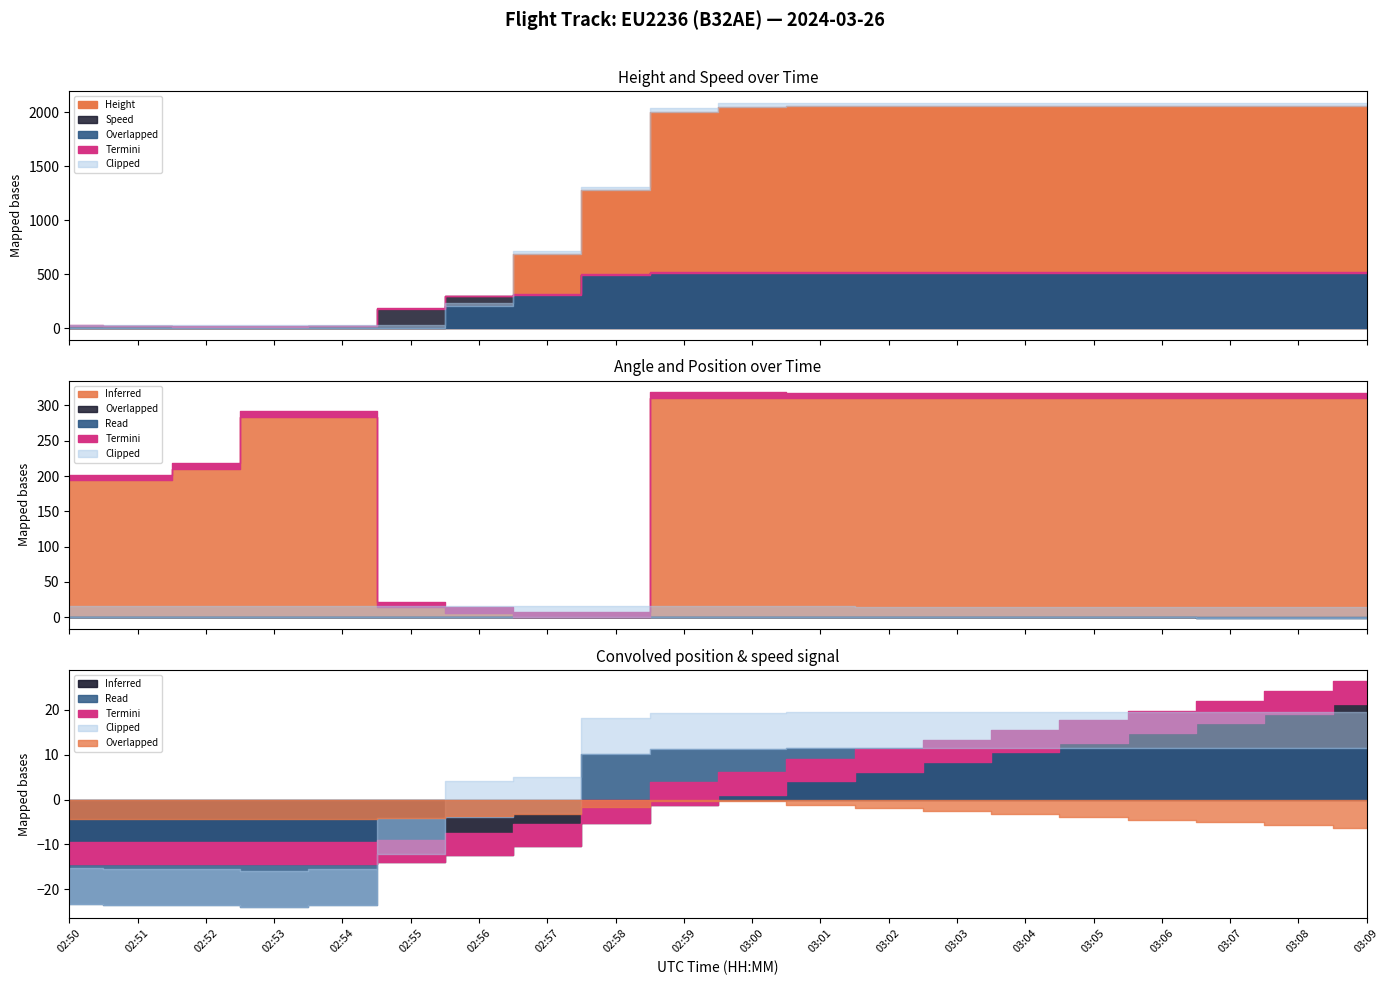

What is the total value across all series at 03:03?

3019.1